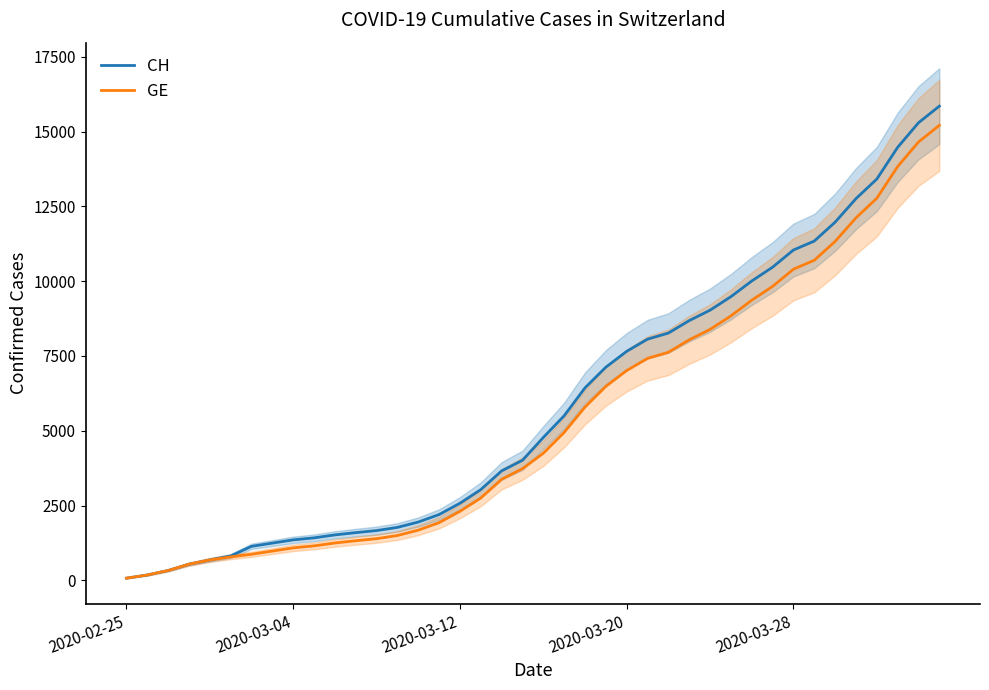

What is the lowest value of the CH series?

73